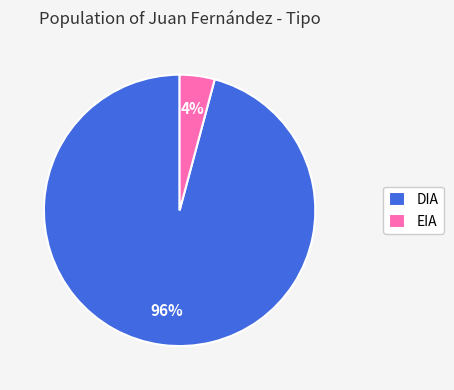

To the nearest percent, what percentage of the pie is EIA?

4%